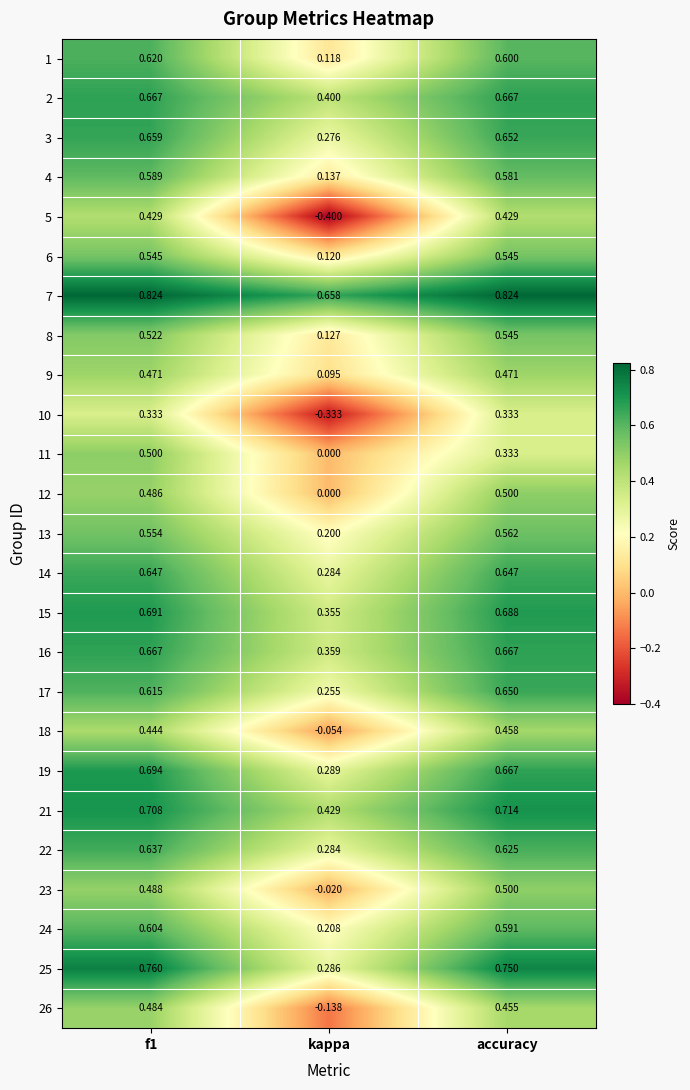

At which label does 9 reach its minimum?

kappa